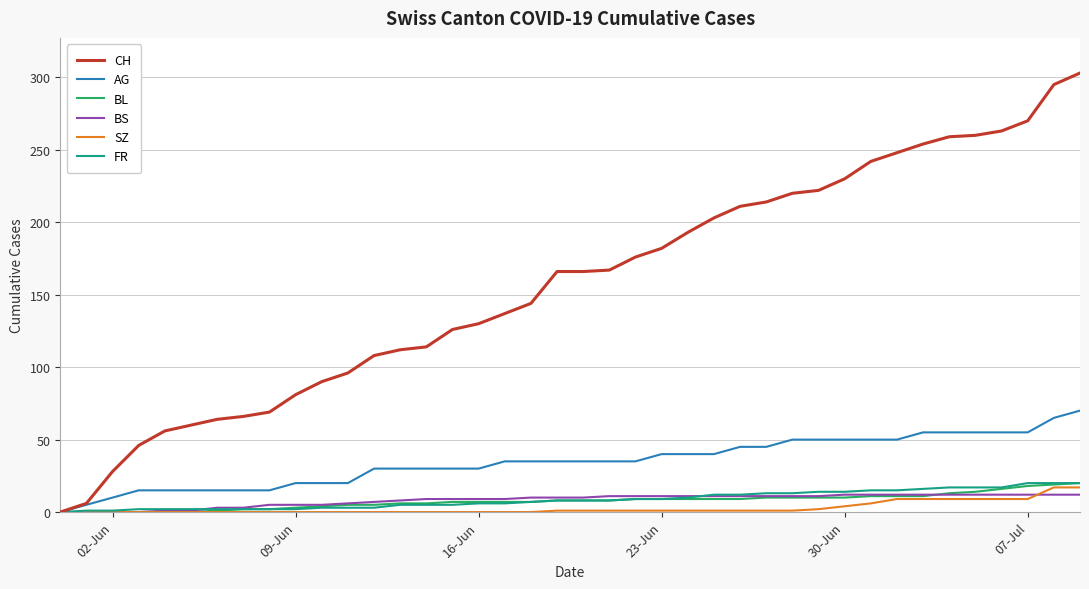

What is the average value of the FR series?

9